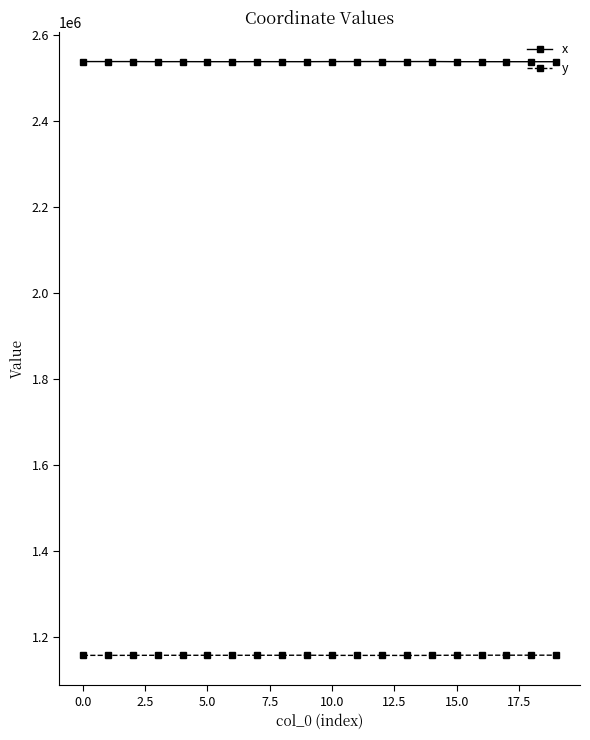

What is the average value of the x series?

2537900.8